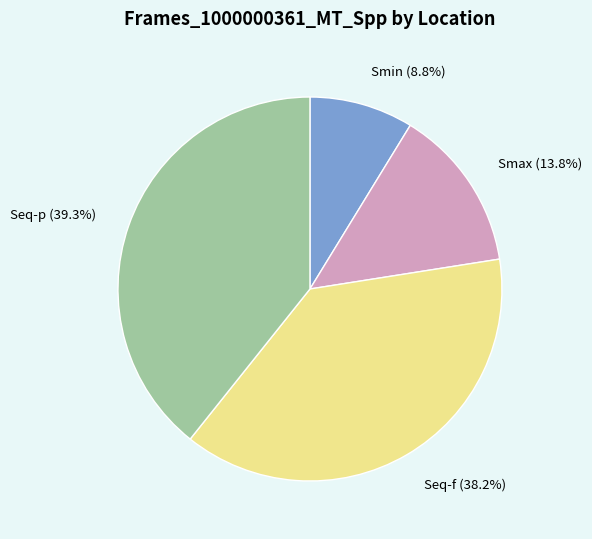

Which has a higher value, Smax or Seq-p?

Seq-p